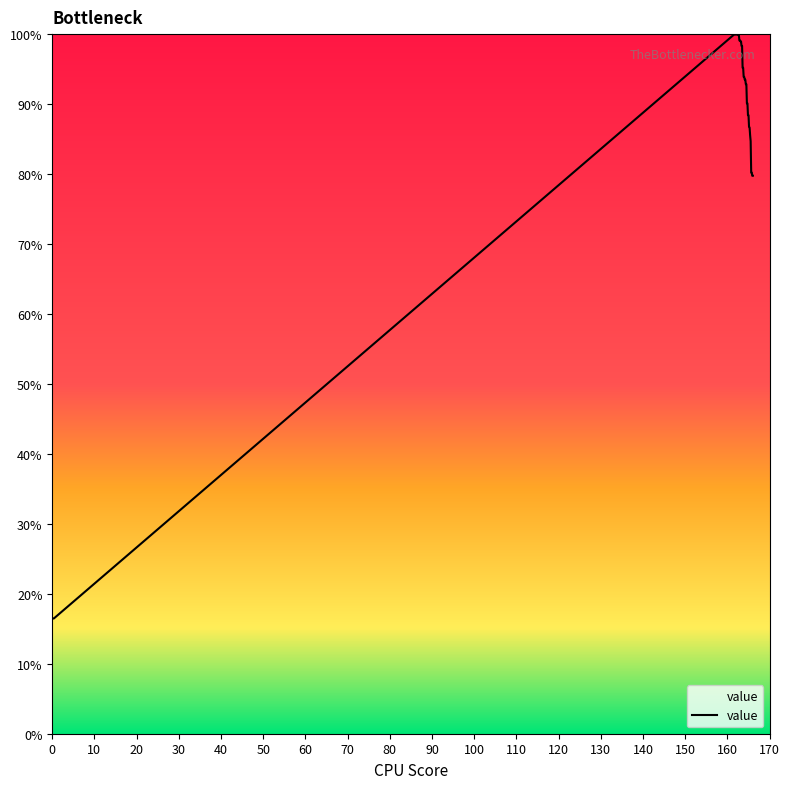

What is the average value?

85.7